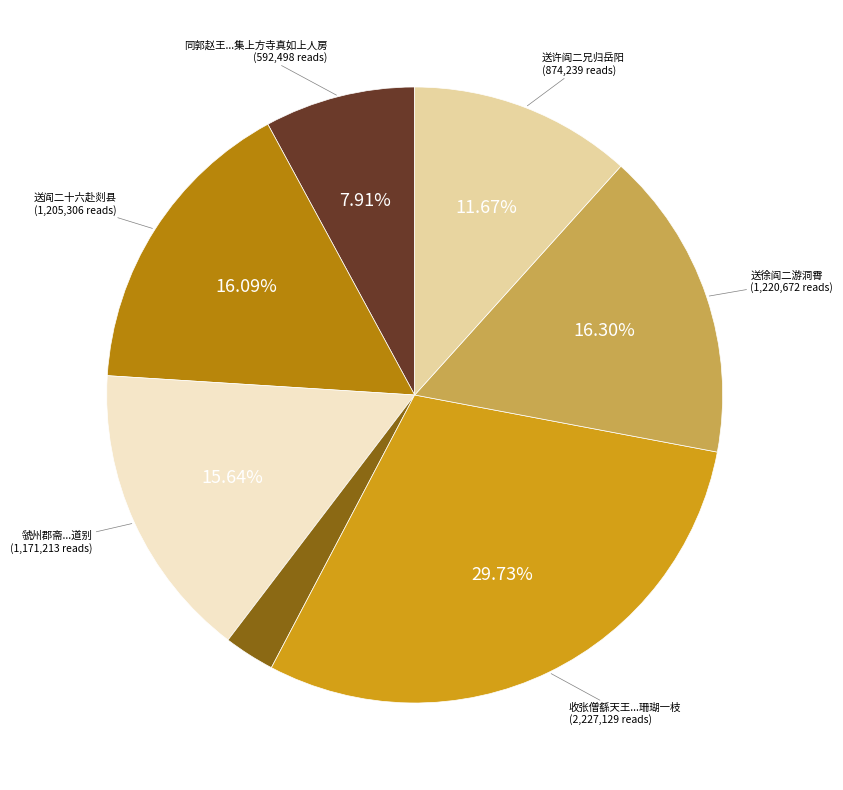

Is there any slice that represents more than half of the pie?

No